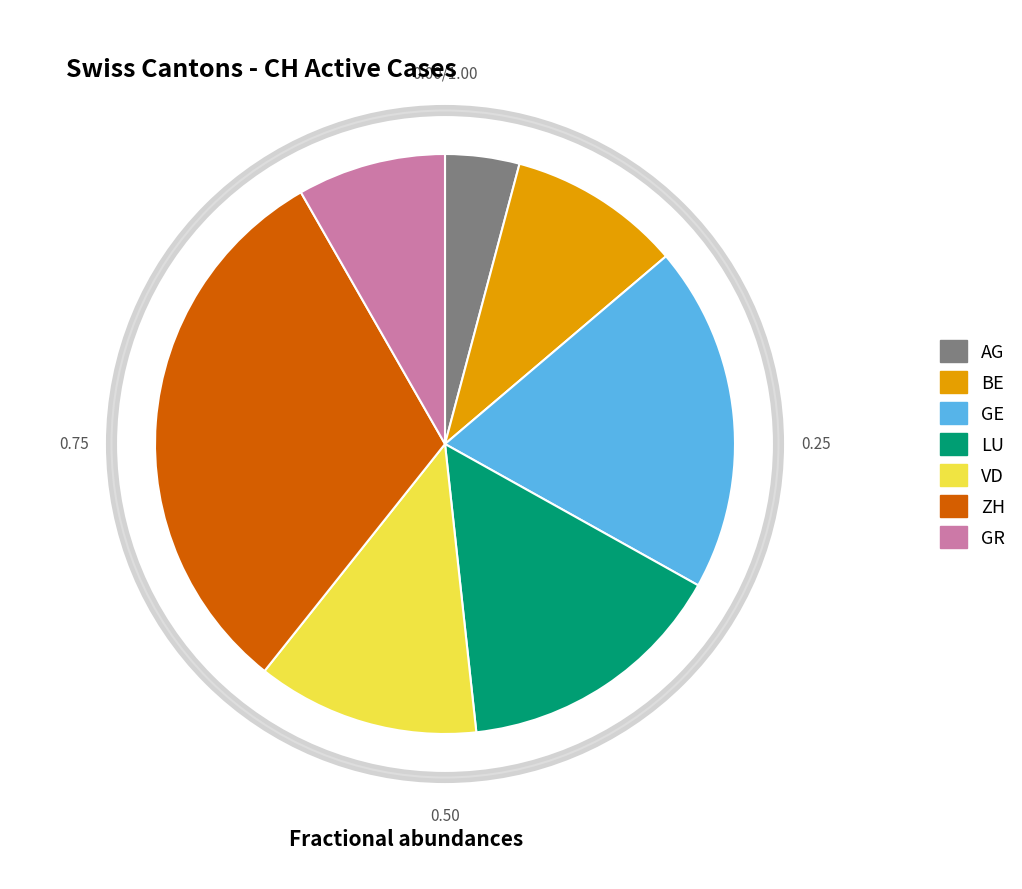

Rank the categories by value from lowest to highest.

AG, GR, BE, VD, LU, GE, ZH